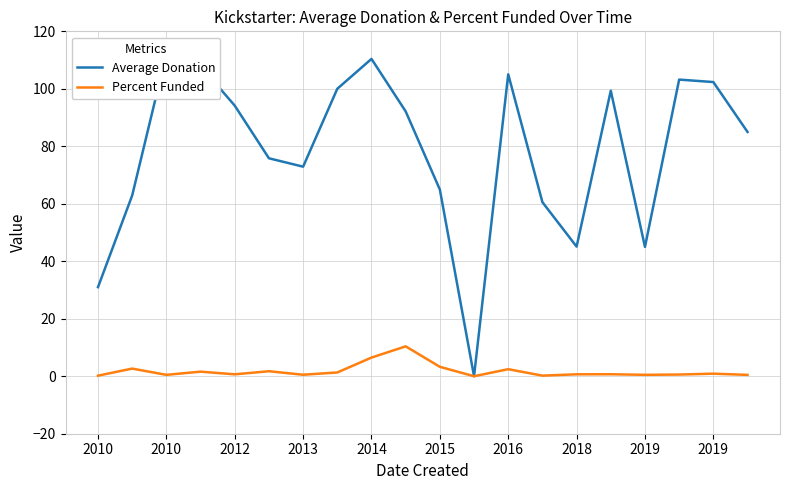

How many data points in Average Donation are above 92?

10